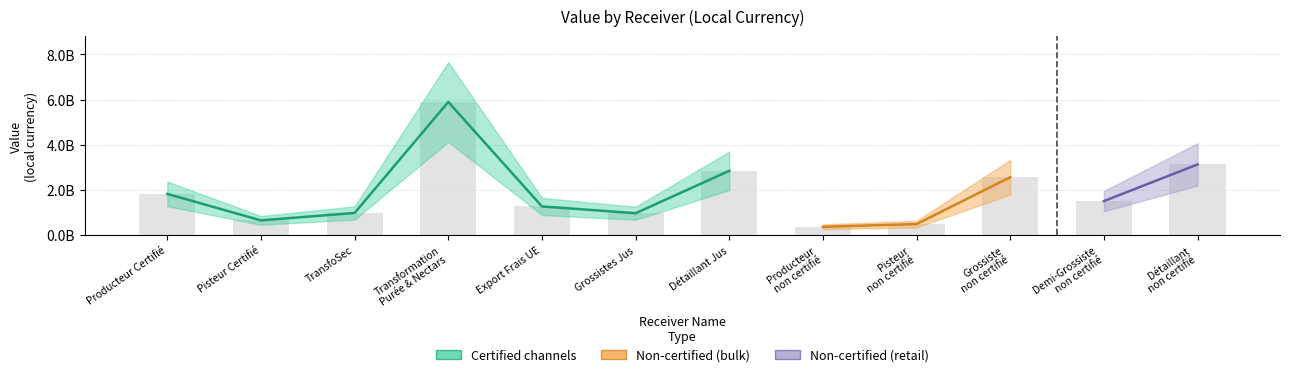

How many data points does each series have?

12